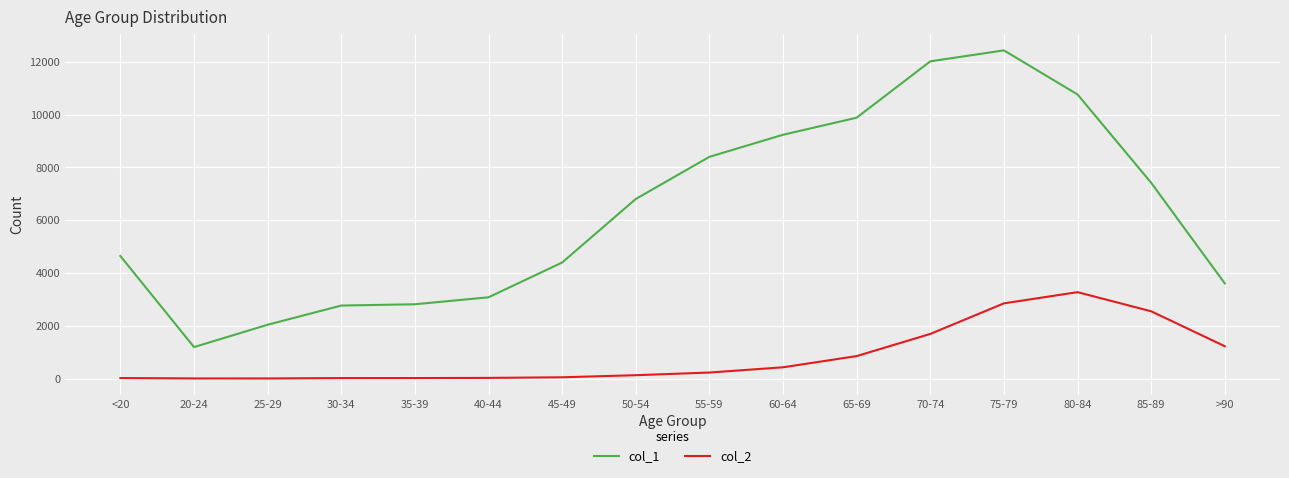

Is the value of col_2 at <20 greater than the value of col_1 at 70-74?

No